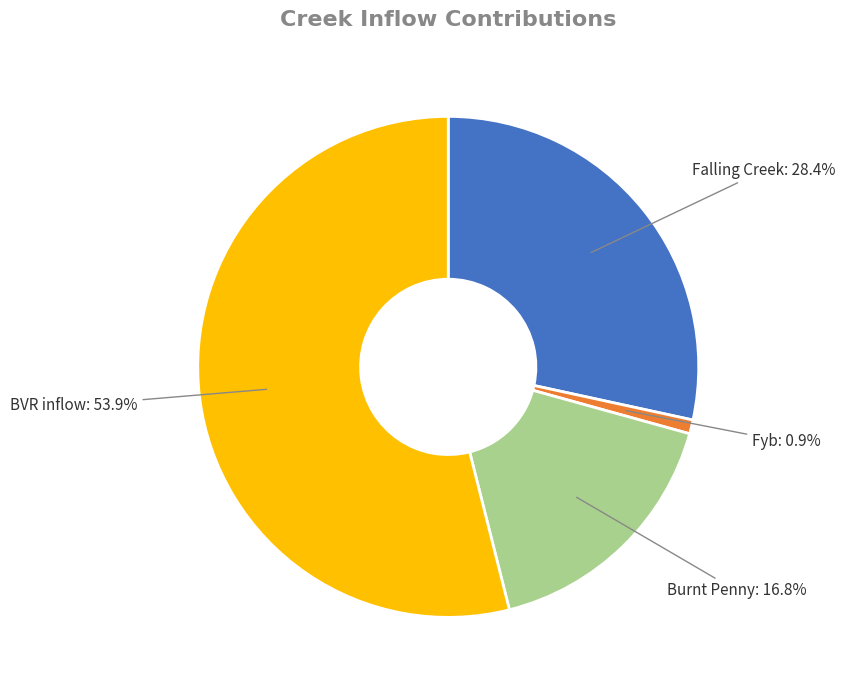

What percentage is the Fyb slice, to the nearest percent?

1%